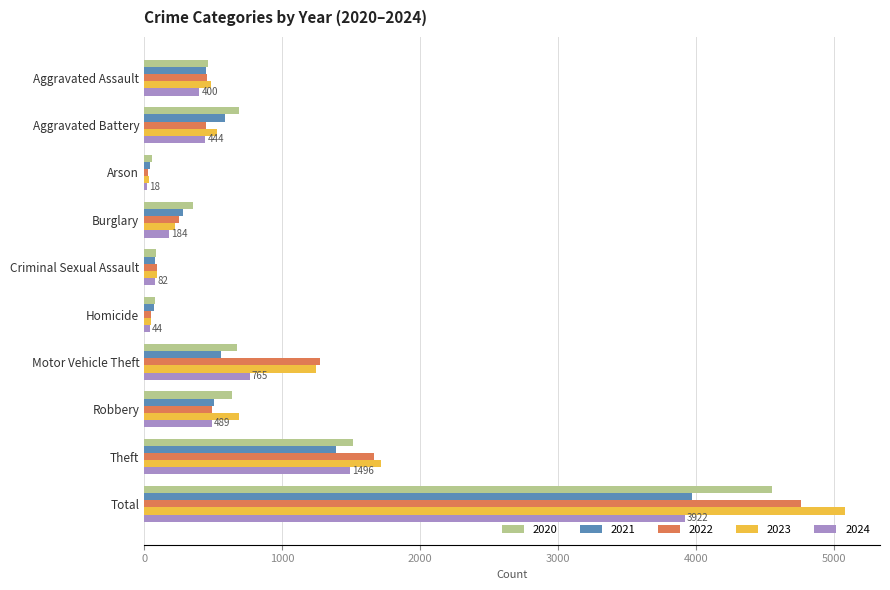

Is the value of 2022 at Aggravated Assault greater than the value of 2021 at Robbery?

No